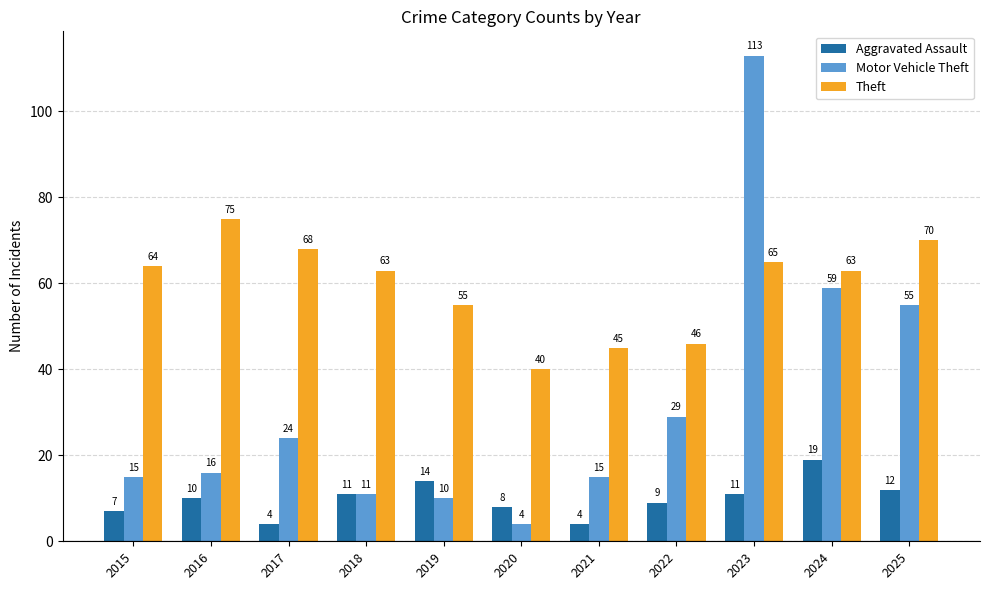

True or false: Motor Vehicle Theft has a value of 82 at 2024.

False